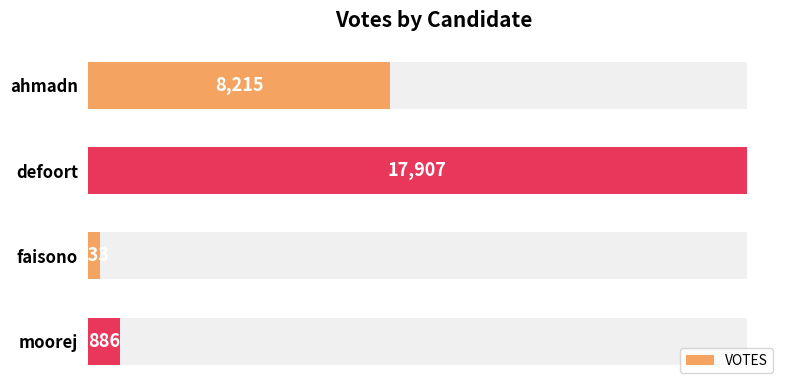

How many bars are there in total?

4